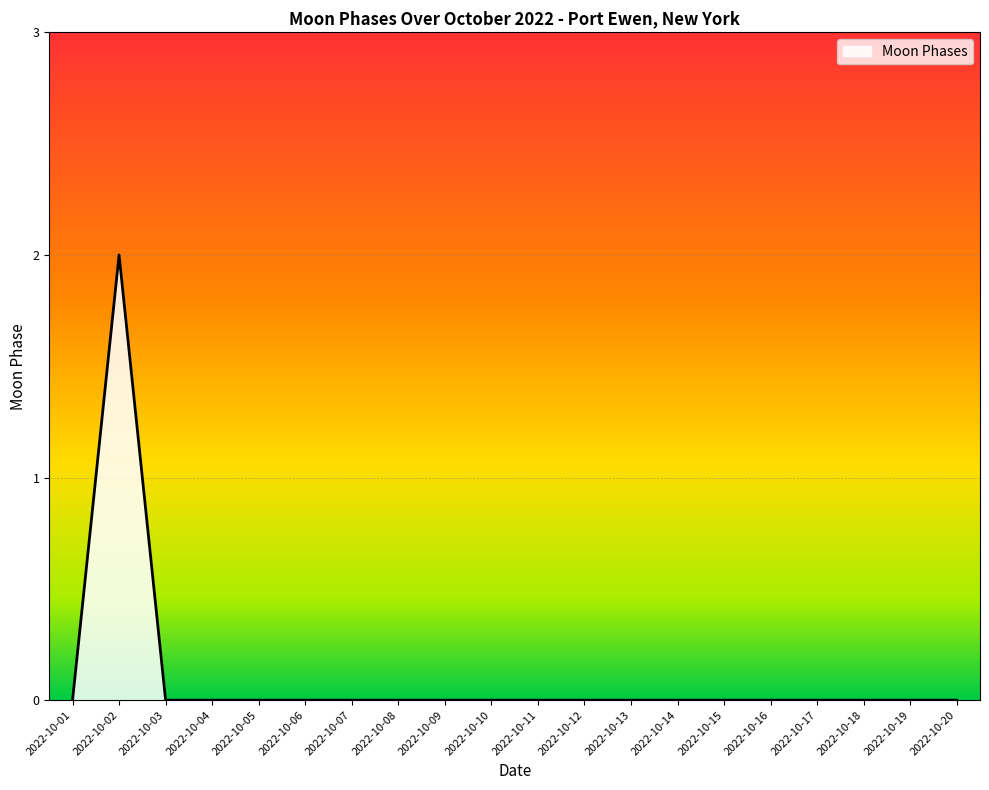

The value at 2022-10-19 is -1. True or false?

False